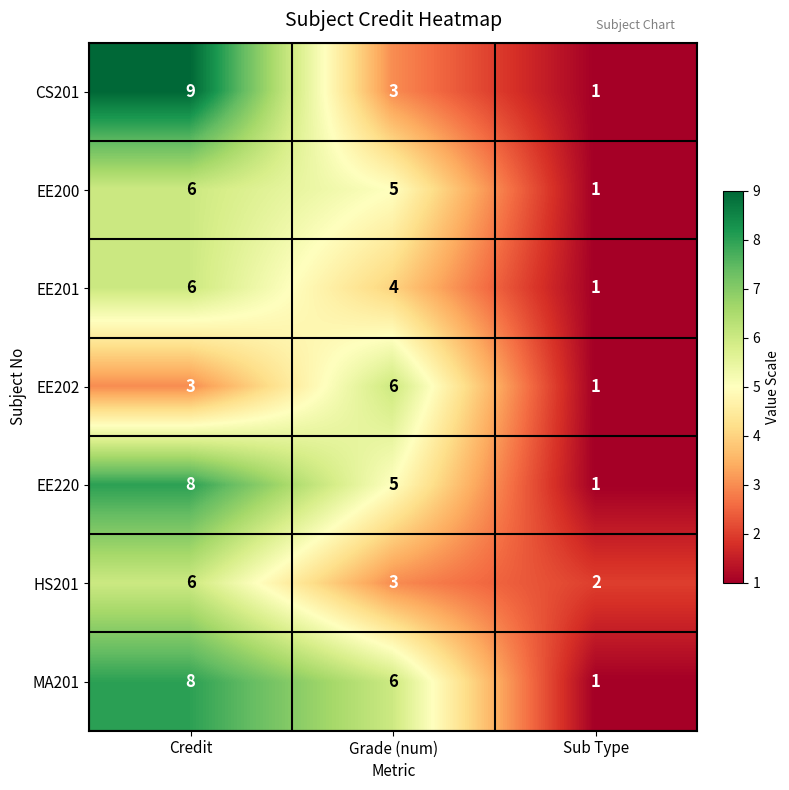

List the labels in order of EE202 value, largest first.

Grade (num), Credit, Sub Type